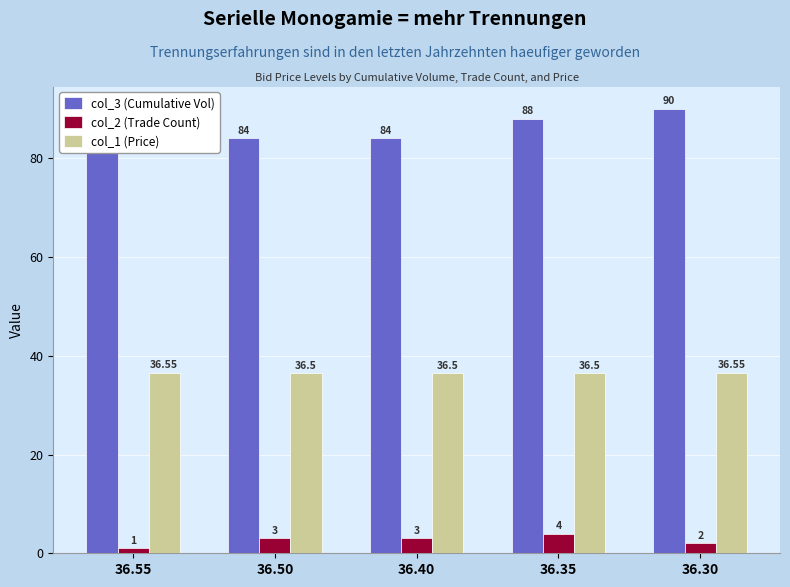

Rank the series at 36.35 from lowest to highest value.

col_2 (Trade Count), col_1 (Price), col_3 (Cumulative Vol)